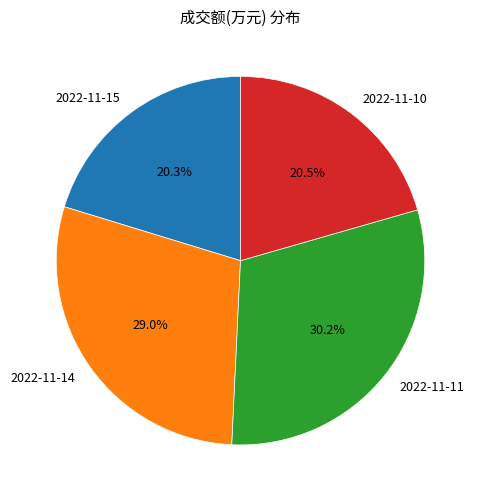

Is there any slice that represents more than half of the pie?

No